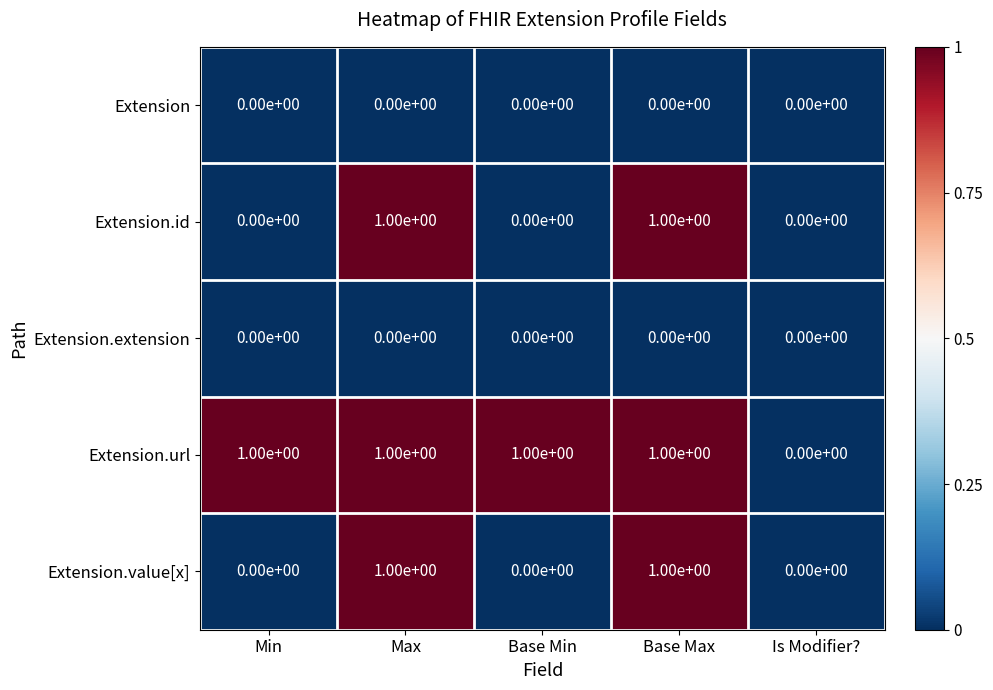

What is the total value across all series at Max?

3